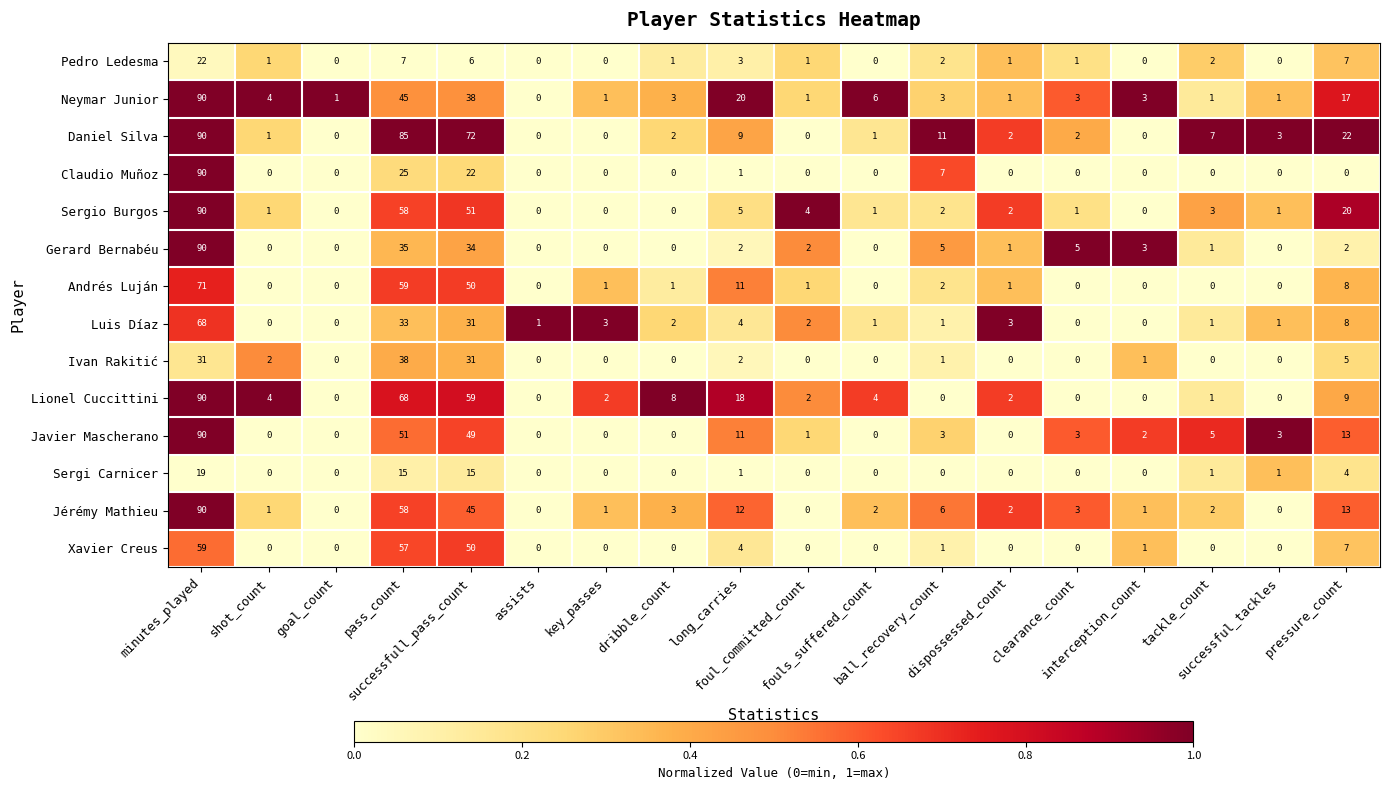

How many positive values does the Jérémy Mathieu series have?

14